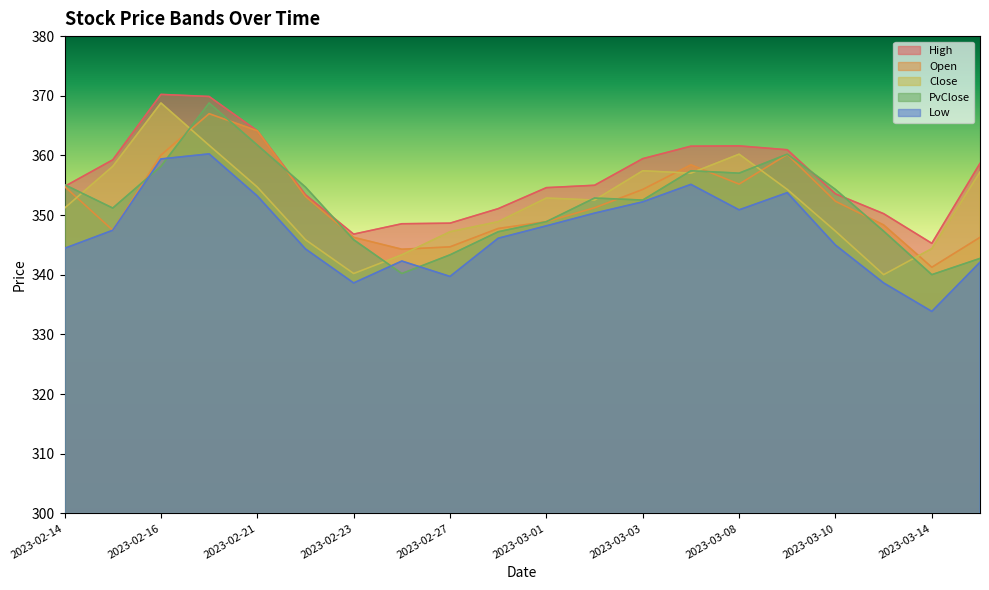

At which label does Close first exceed 352?

2023-02-15